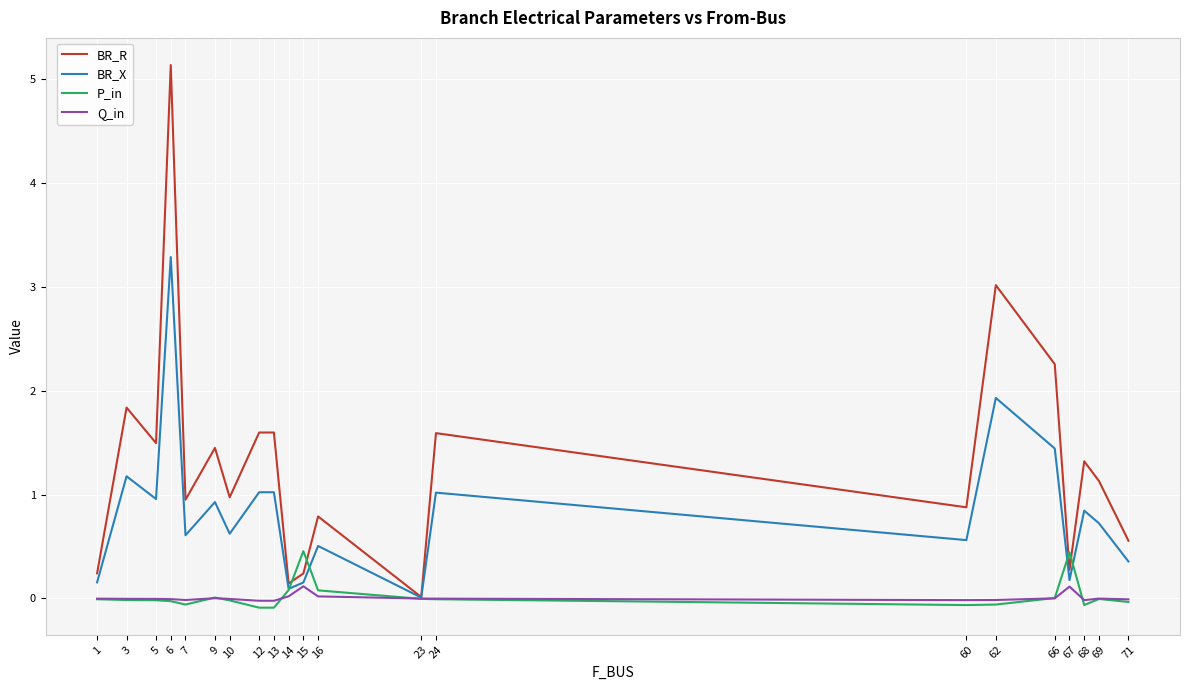

Rank the series by their maximum value, from lowest to highest.

Q_in, P_in, BR_X, BR_R